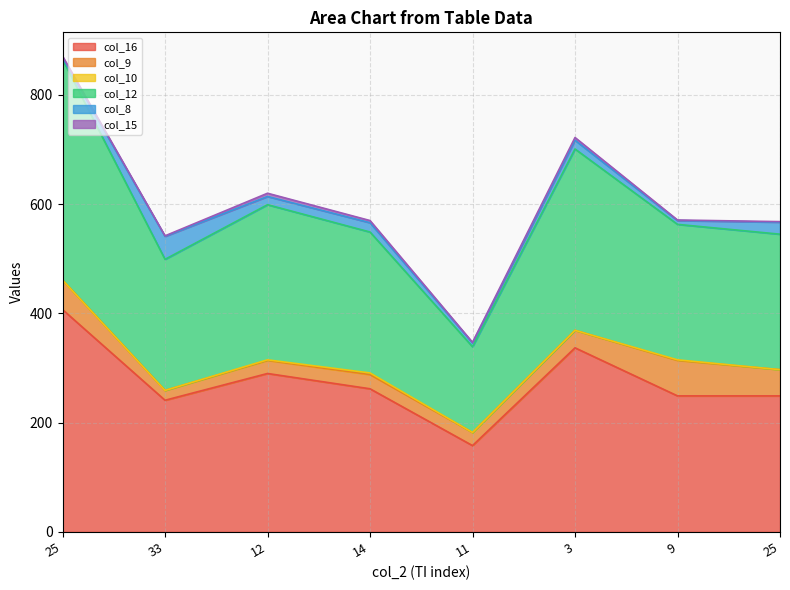

What is the label of the 4th point from the left?

14